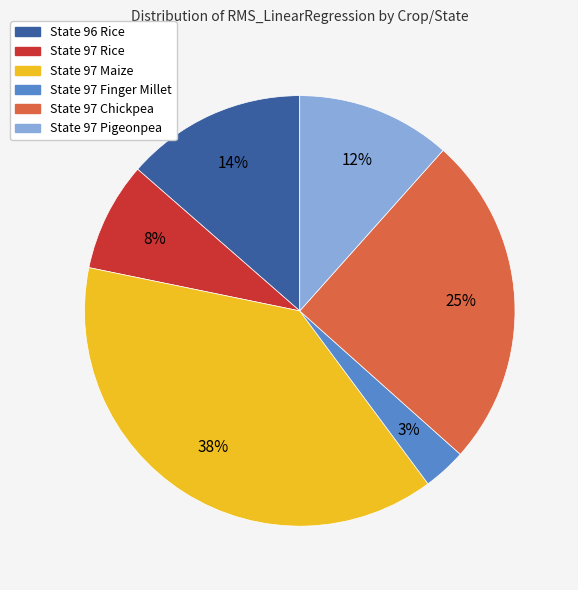

Is there any slice that represents more than half of the pie?

No